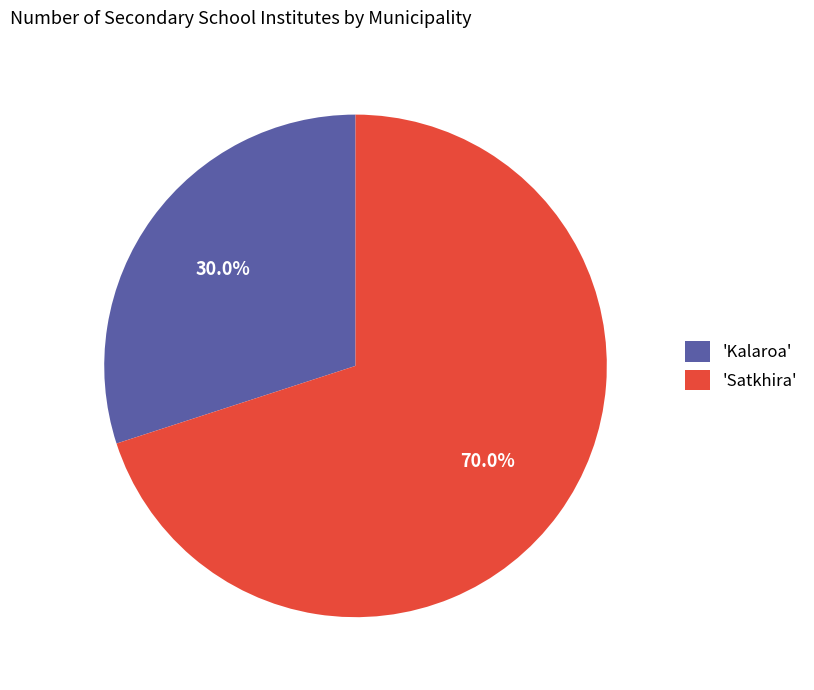

Which category has the biggest portion of the pie?

'Satkhira'